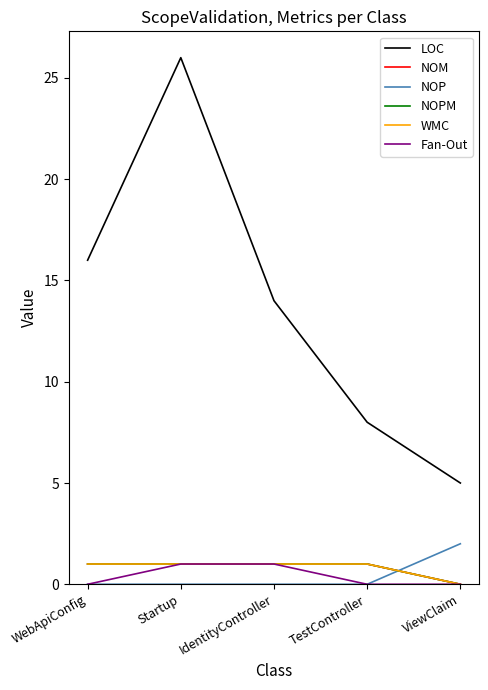

Does the chart display data point markers on the line(s)?

No